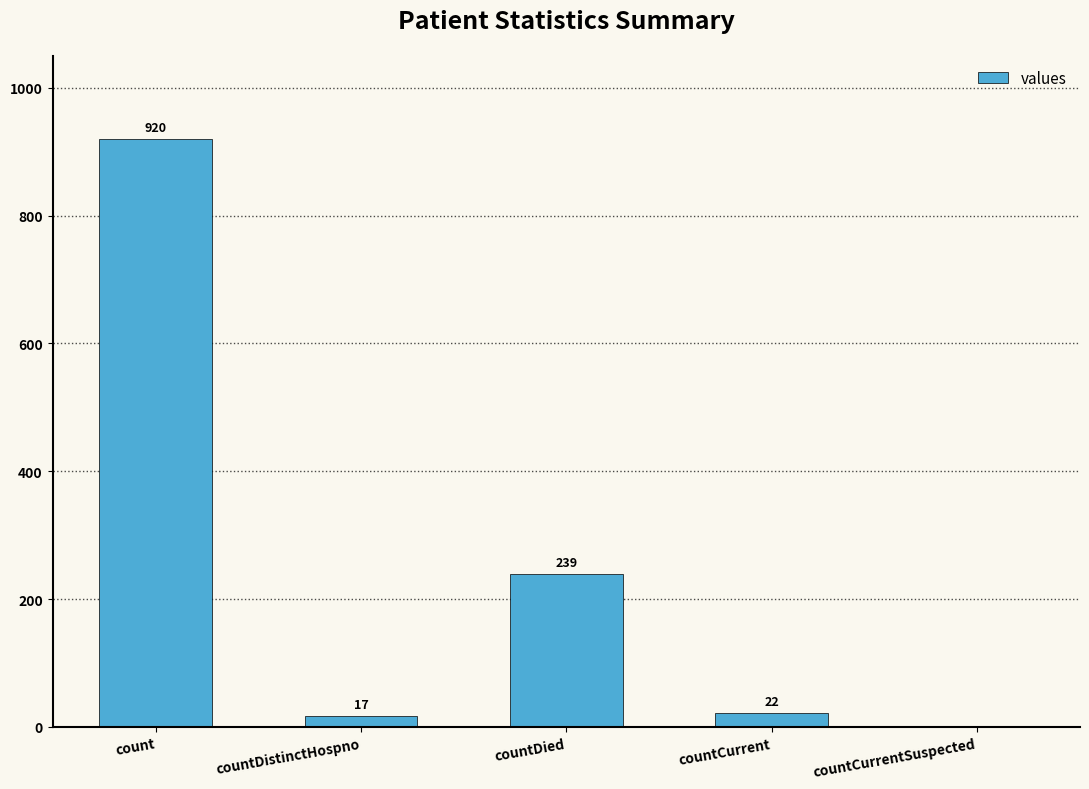

Approximately how many times larger is the value at countDied compared to countCurrent?

10.9